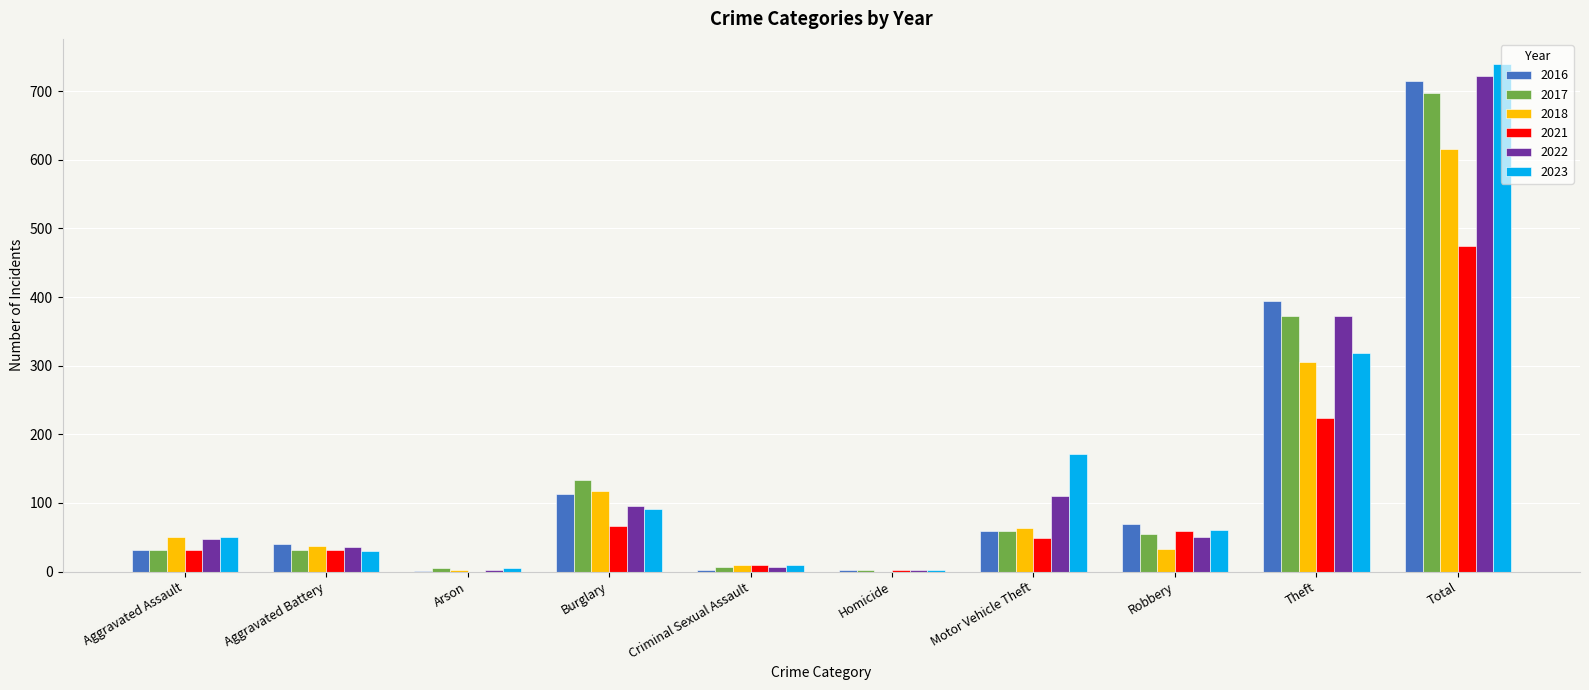

At which category is the sum across all series the highest?

Total